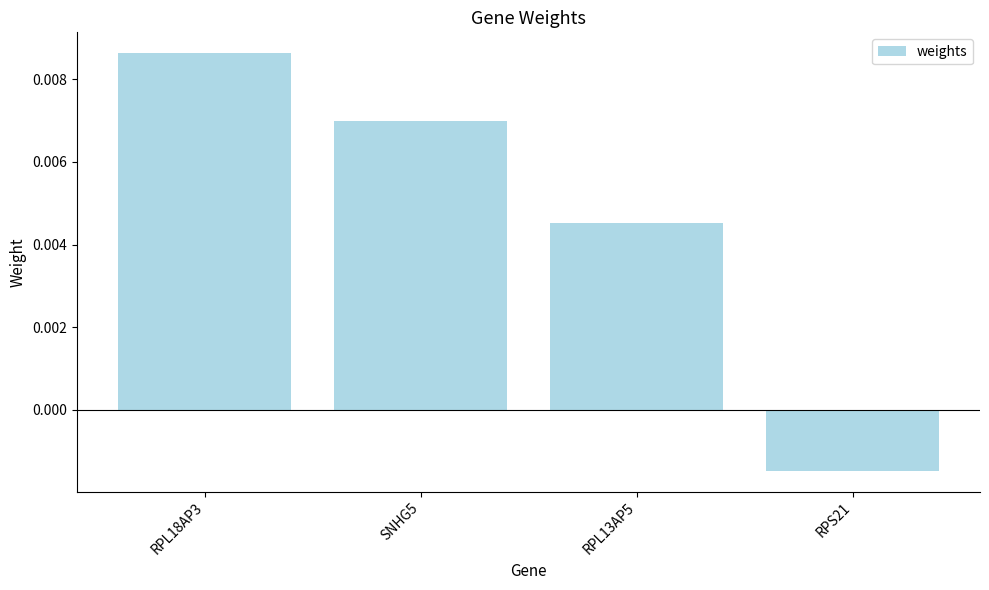

What position from the right is SNHG5?

3